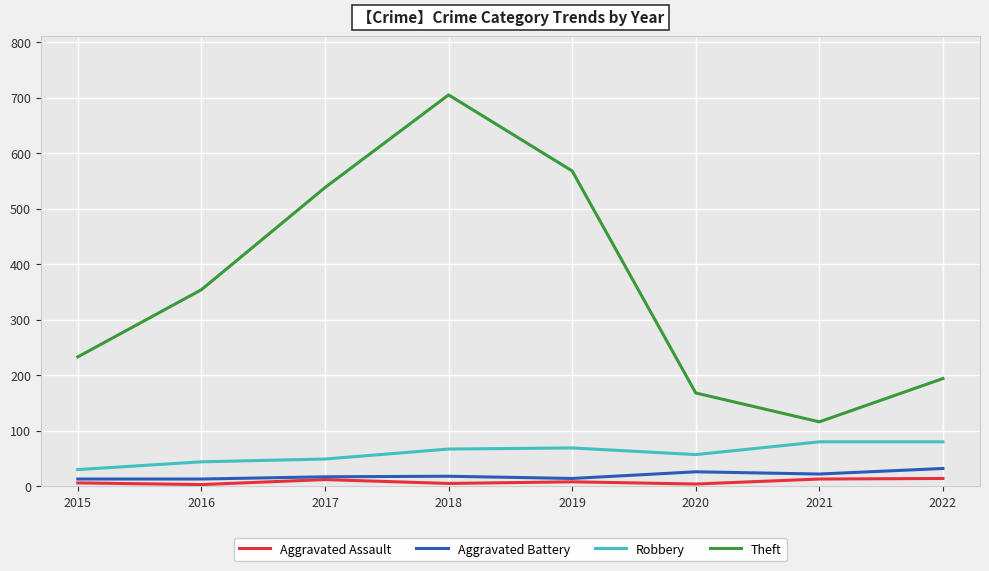

Is it true that Robbery equals 57 at 2020?

True